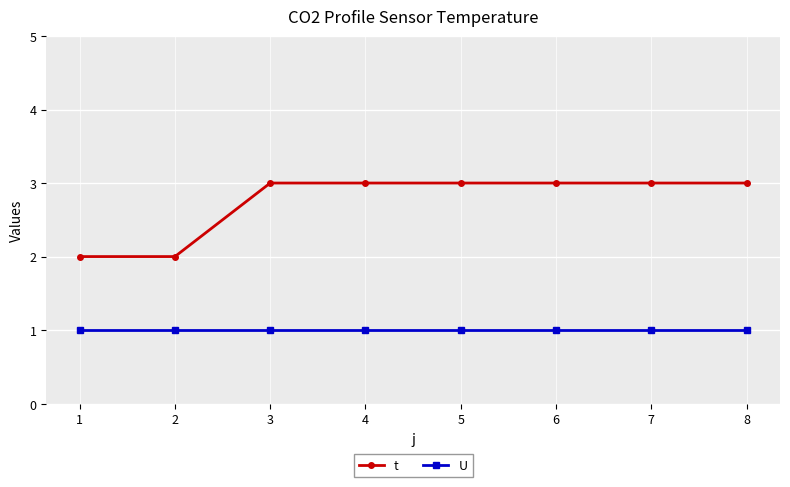

Which series has the largest total across all categories?

t